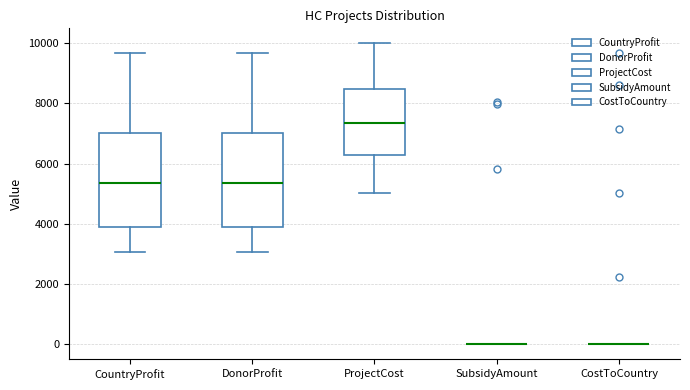

Reading left to right, read every box against the y-axis: the position of its median line, the range the box covers, and the ends of its whiskers. The values are not printed on the chart, so give them approximately, as read against the axis.

CountryProfit: median 5400, box 4000 to 7000, whiskers 3000 to 9600
DonorProfit: median 5400, box 4000 to 7000, whiskers 3000 to 9600
ProjectCost: median 7400, box 6200 to 8400, whiskers 5000 to 10000
SubsidyAmount: box collapsed to a line at 0, whiskers 0 to 0
CostToCountry: box collapsed to a line at 0, whiskers 0 to 0